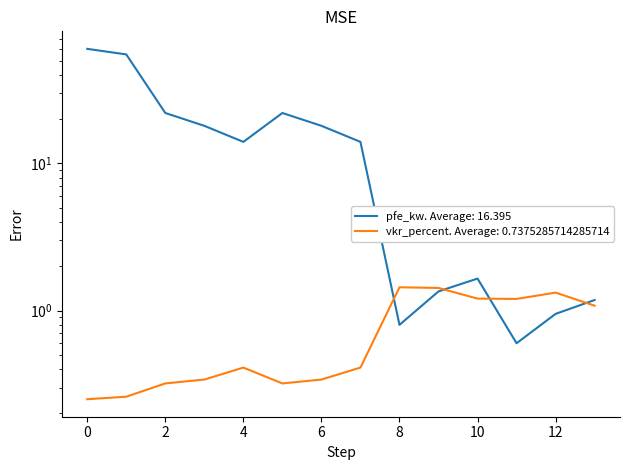

After their last crossing, which series has the higher values: vkr_percent or pfe_kw?

pfe_kw